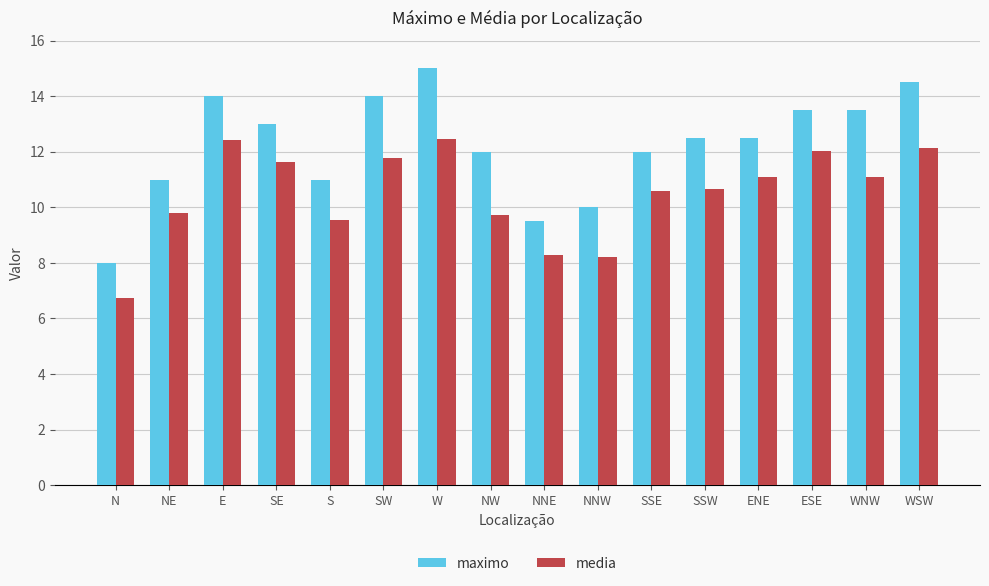

Which category has the highest value across all series?

W